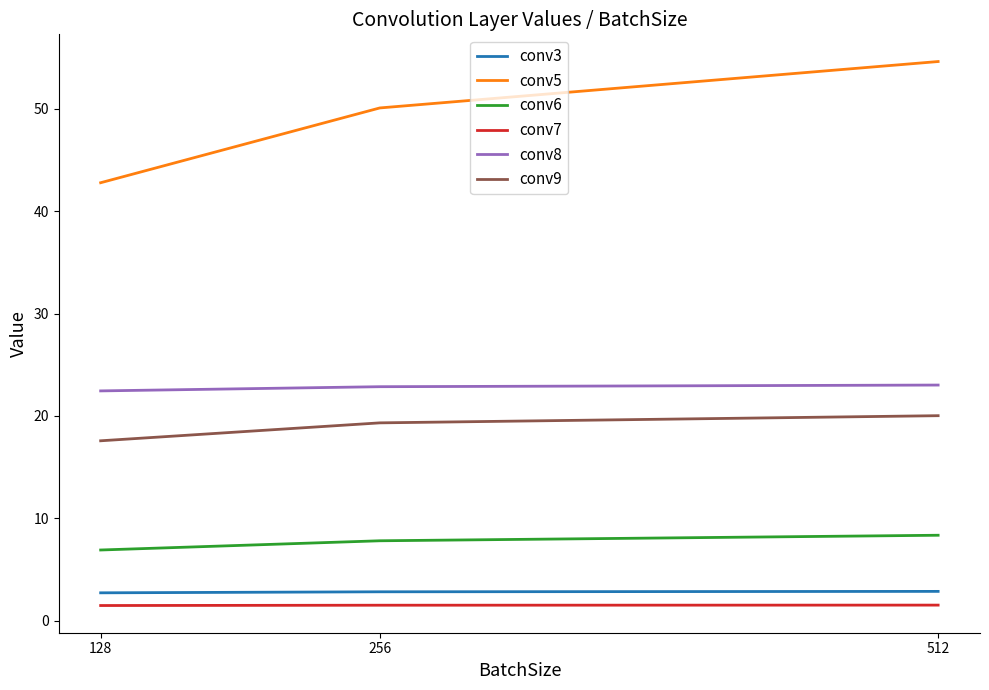

Which label corresponds to the largest value in the chart?

512